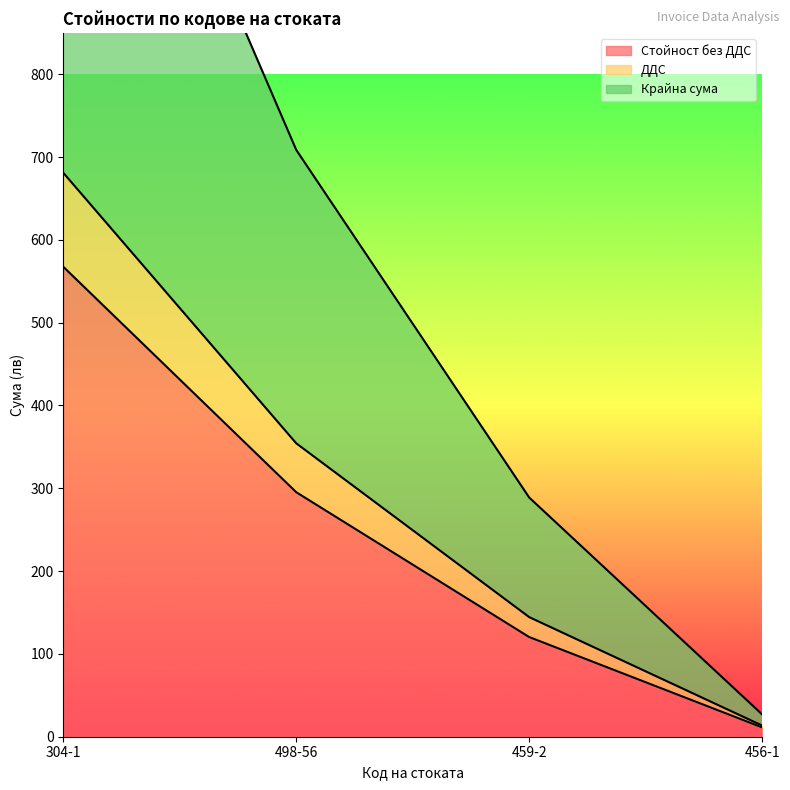

What is the label of the 3rd point from the left?

459-2